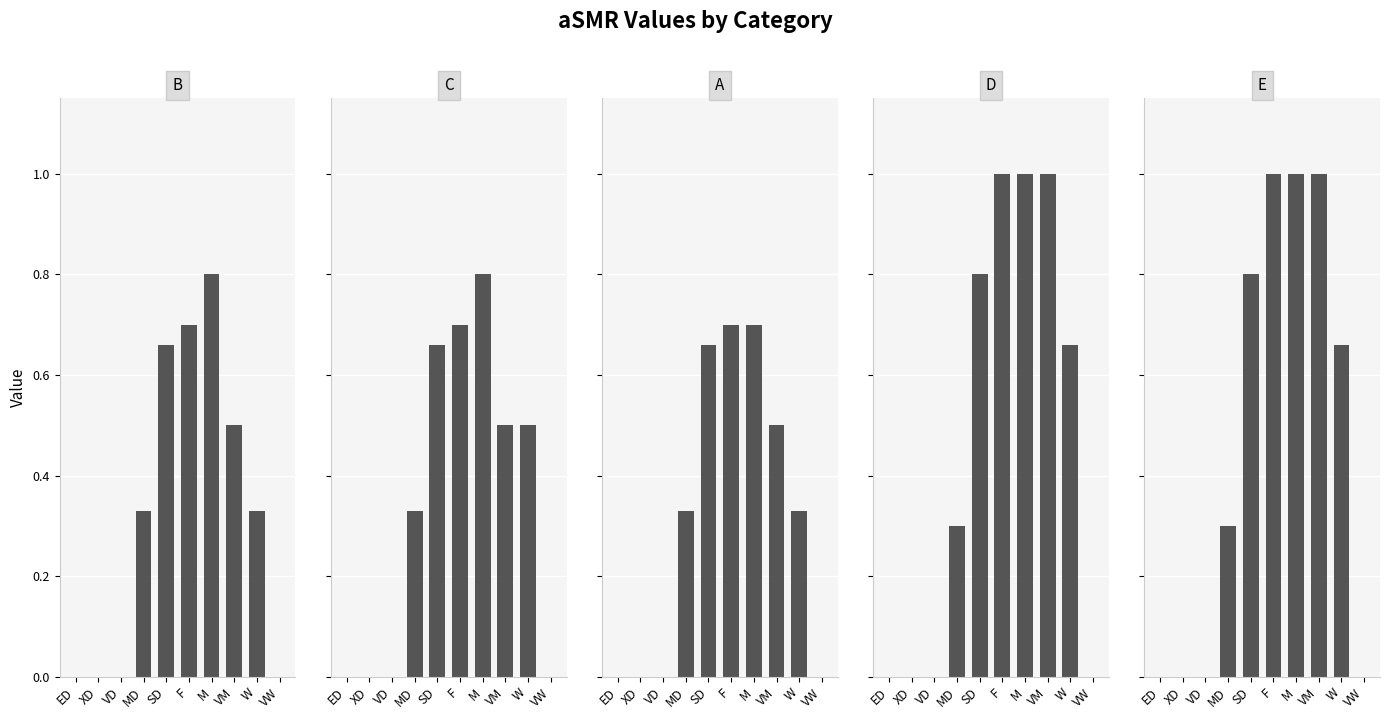

Between MD and VM, which series saw the biggest shift?

D